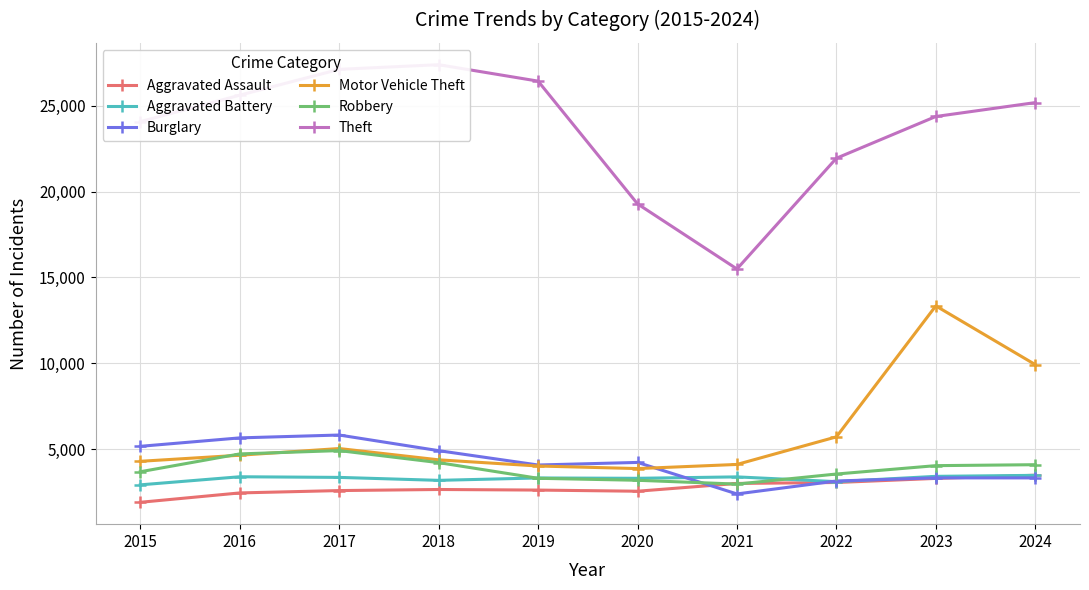

Which series has the largest range (max minus min)?

Theft